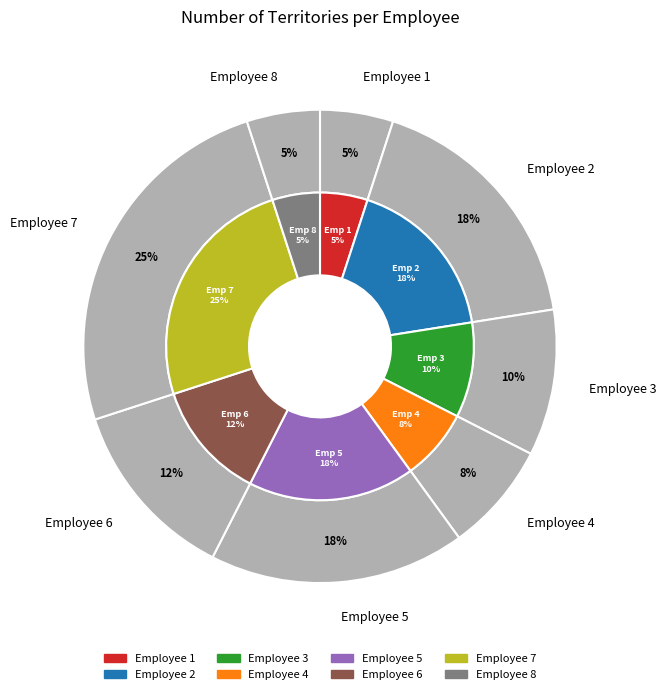

Count the number of slices in the pie.

8